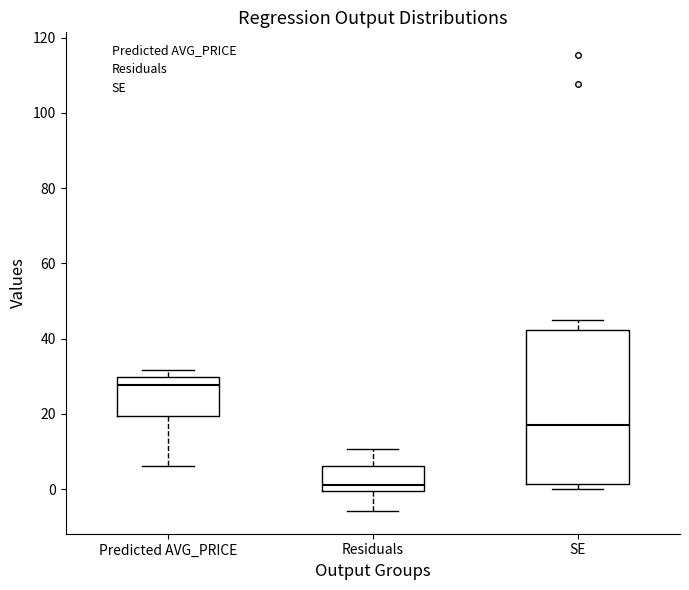

Reading left to right, transcribe this box plot: for each box, give where its median line is, the range the box spans, and where its two whiskers end, as read against the y-axis. The values are not printed on the chart, so give them approximately, as read against the axis.

Predicted AVG_PRICE: median 28, box 20 to 30, whiskers 6 to 32
Residuals: median 2, box 0 to 6, whiskers -6 to 10
SE: median 18, box 2 to 42, whiskers 0 to 46